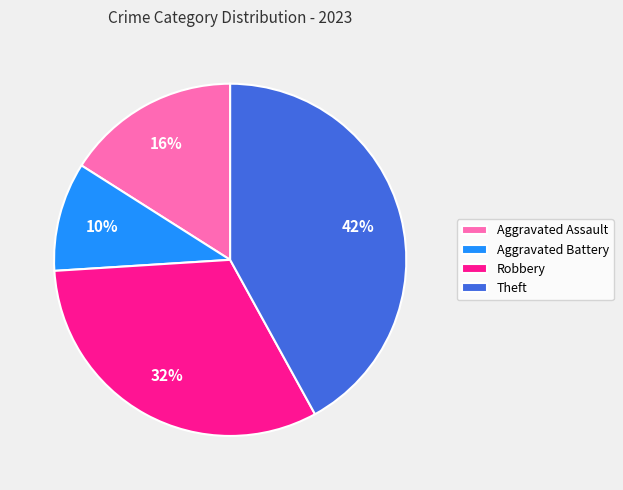

Approximately how many times larger is the value at Robbery compared to Aggravated Battery?

3.2